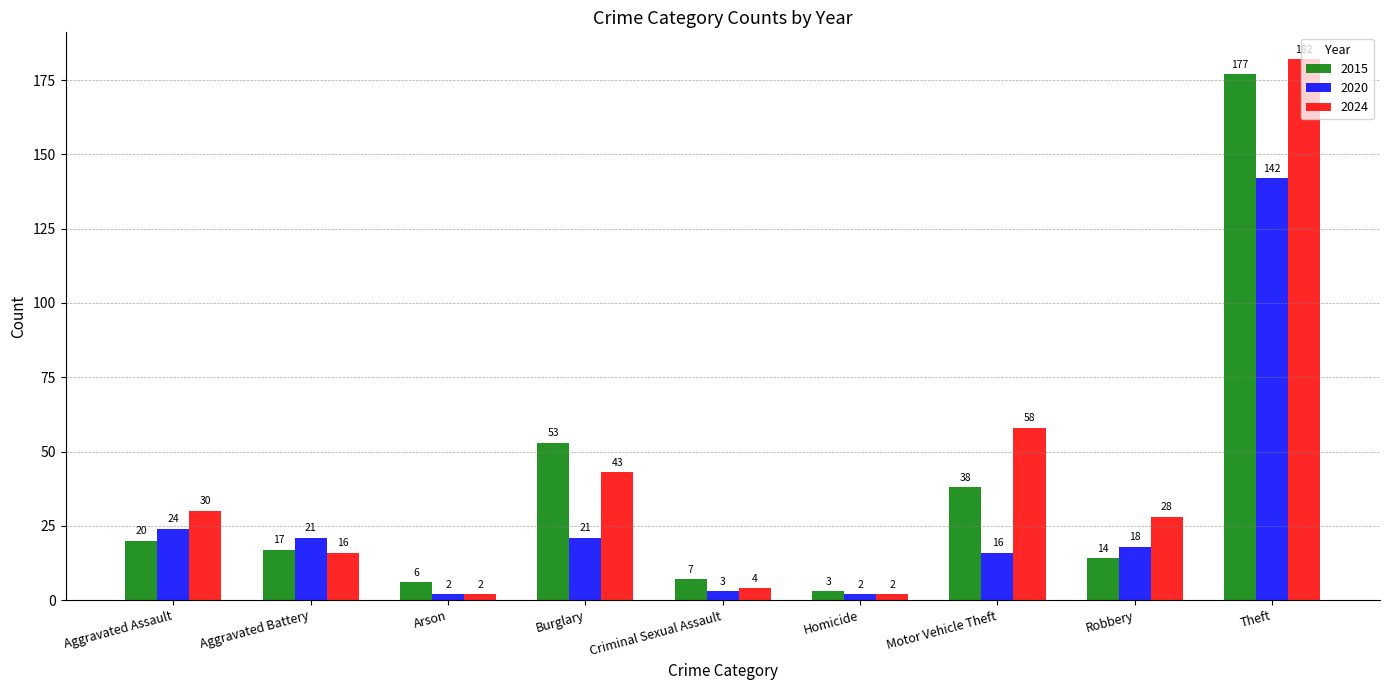

What is the sum of all 2015 values?

335